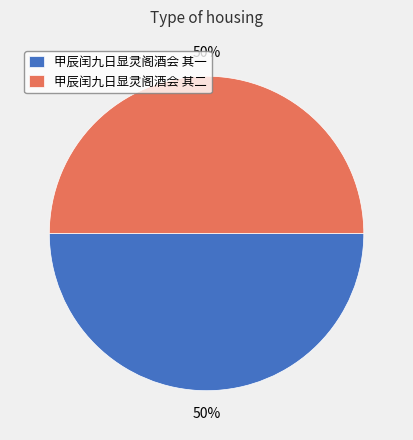

How many segments does this pie chart have?

2